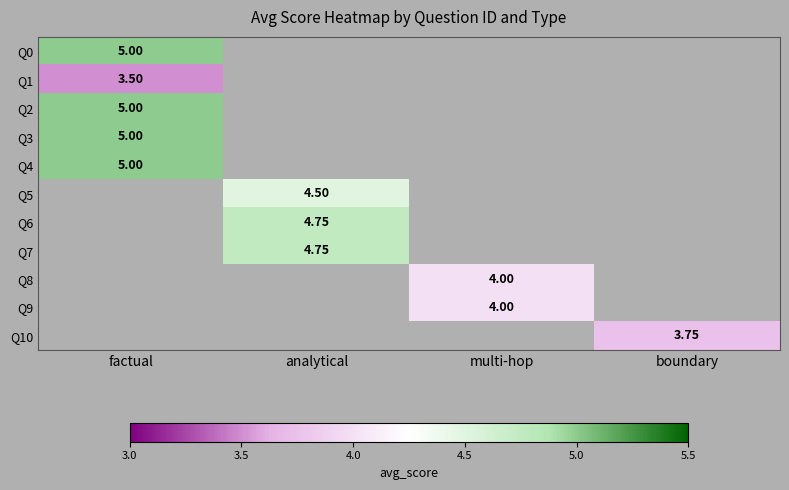

What is the greatest value displayed?

5.0